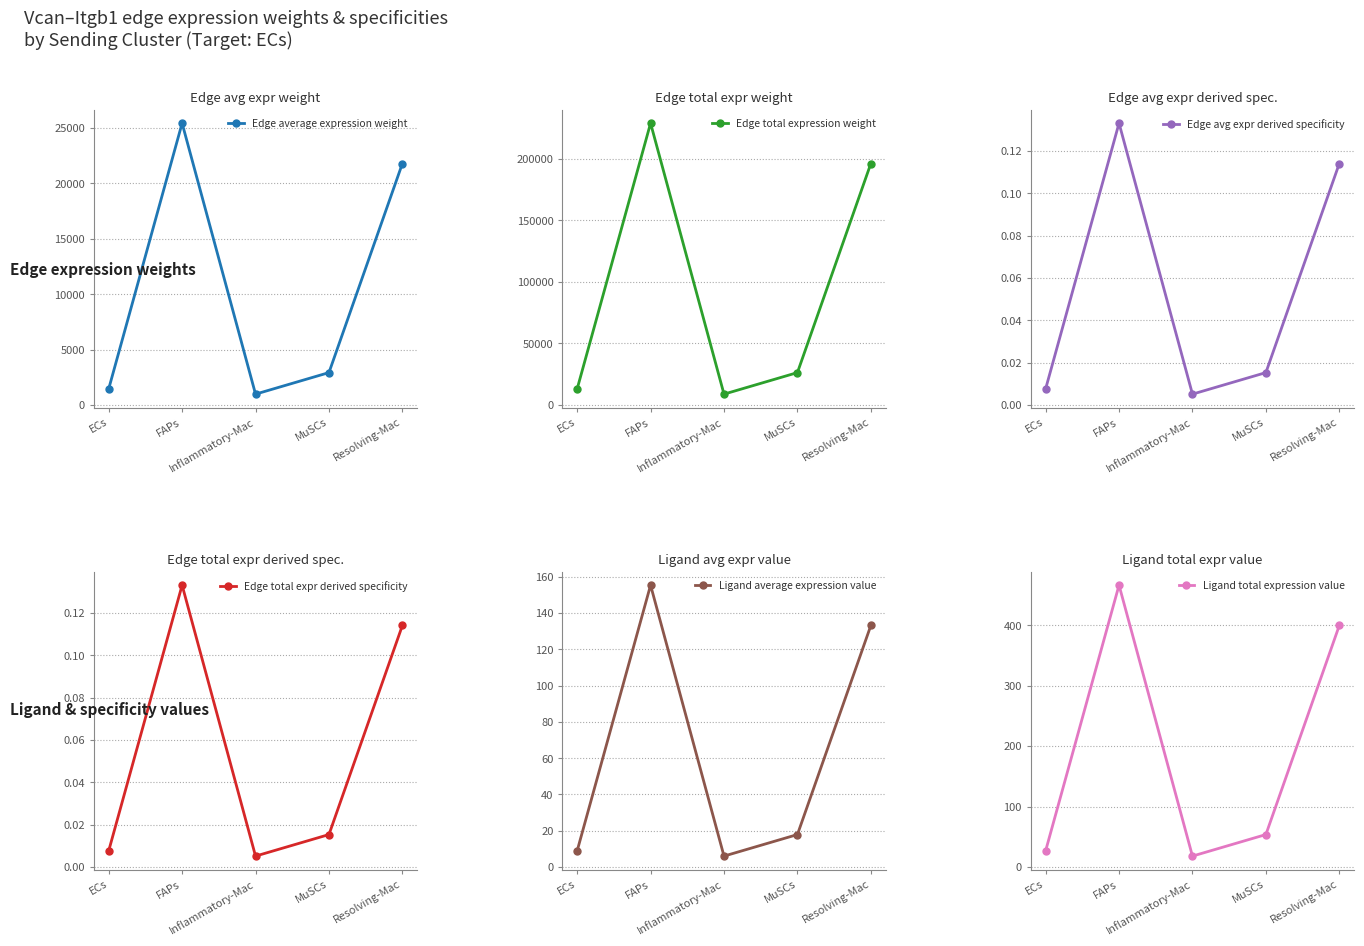

The value of Ligand total expression value at ECs is 44.8. True or false?

False